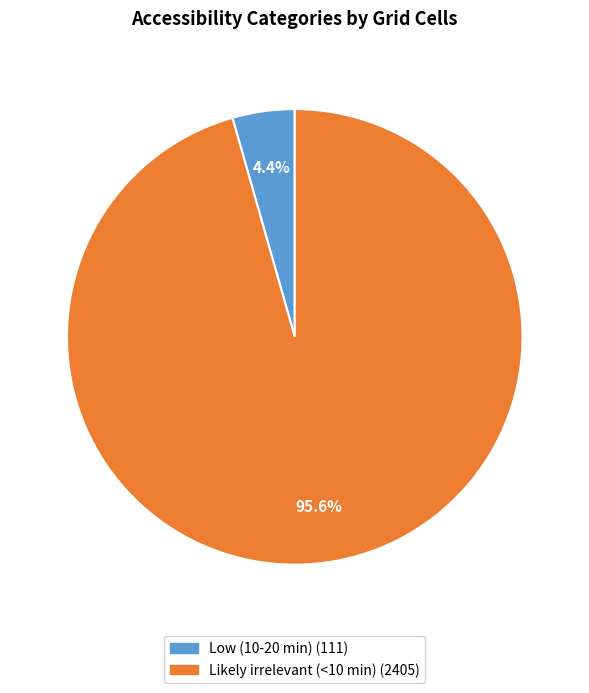

Which category has the biggest portion of the pie?

Likely irrelevant (<10 min)